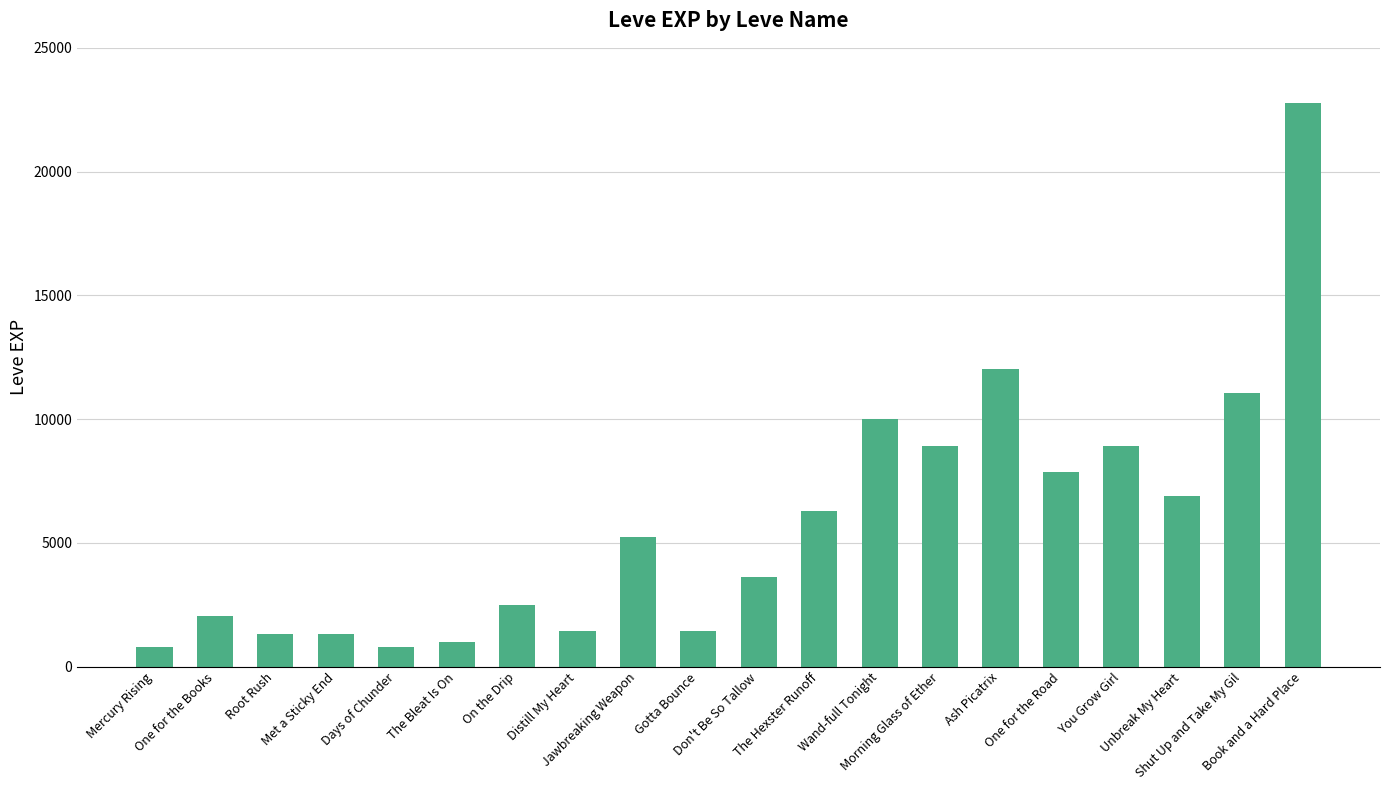

Which has a higher value, You Grow Girl or Distill My Heart?

You Grow Girl